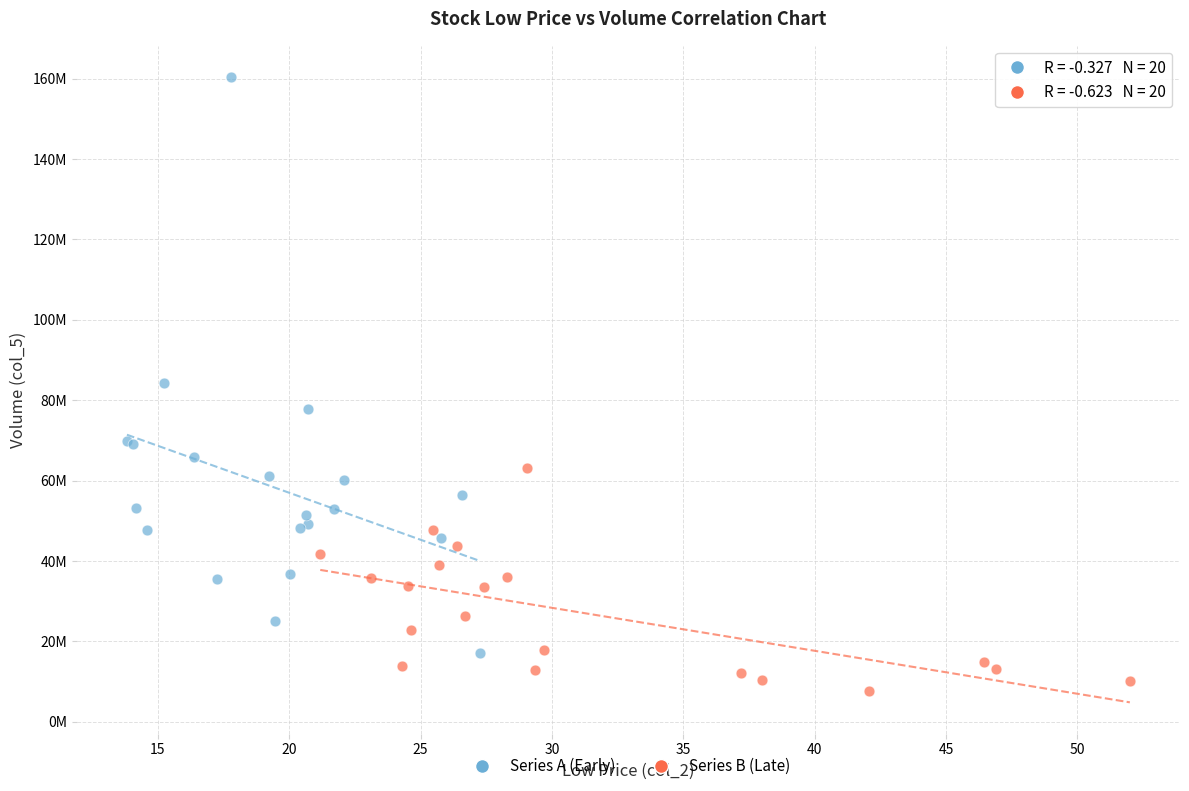

Which series has the widest spread of Y values?

Series A (Early)